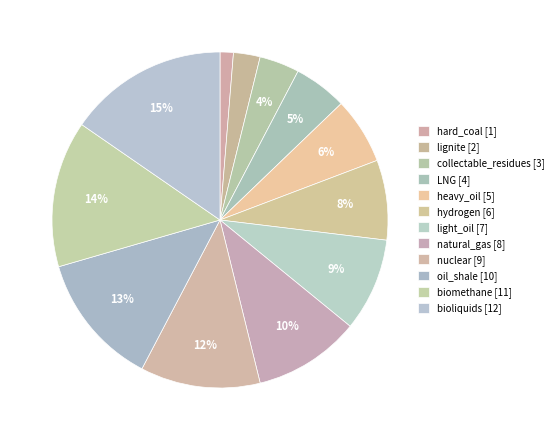

How many segments does this pie chart have?

12